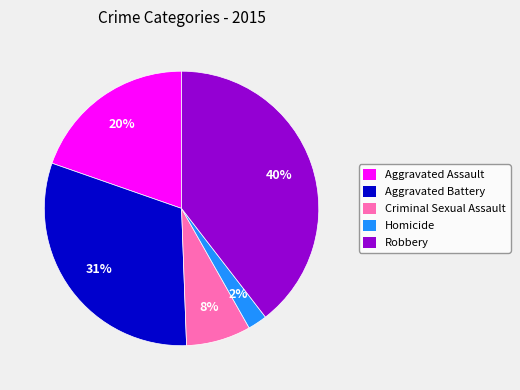

Count the number of slices in the pie.

5